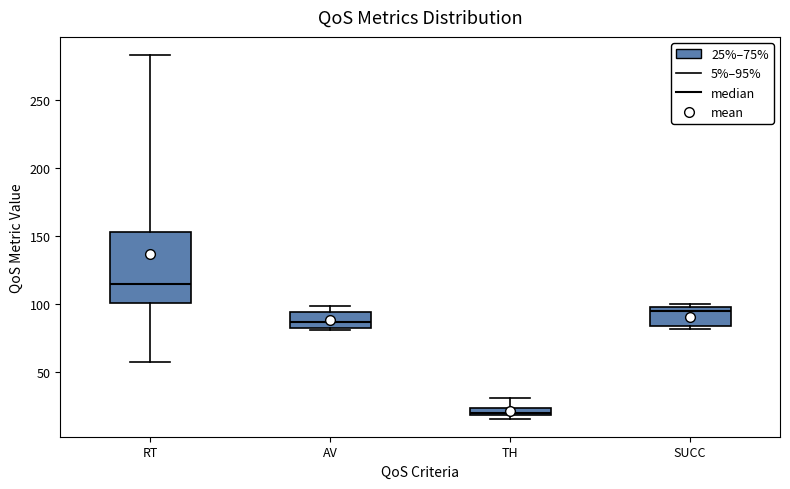

Which box has the highest median line?

RT